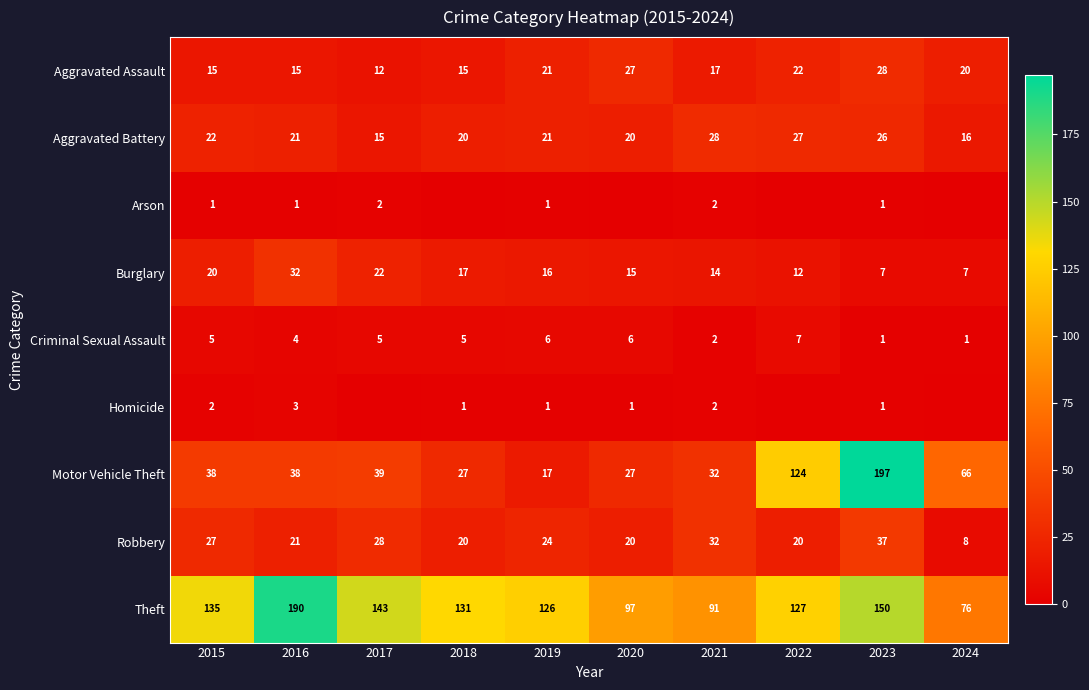

At which category does the chart reach its minimum across all series?

2018